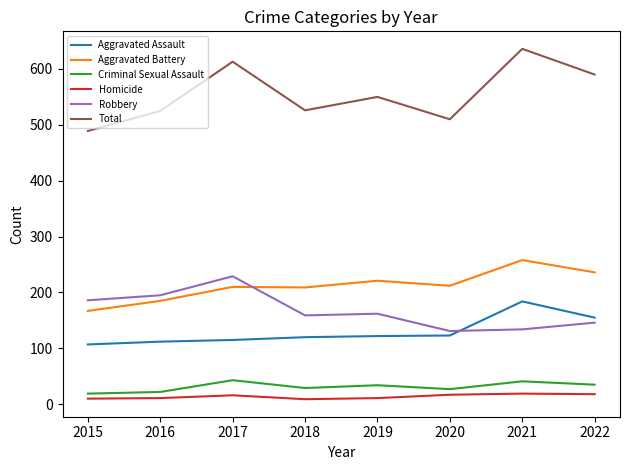

What is the lowest value of the Aggravated Battery series?

167